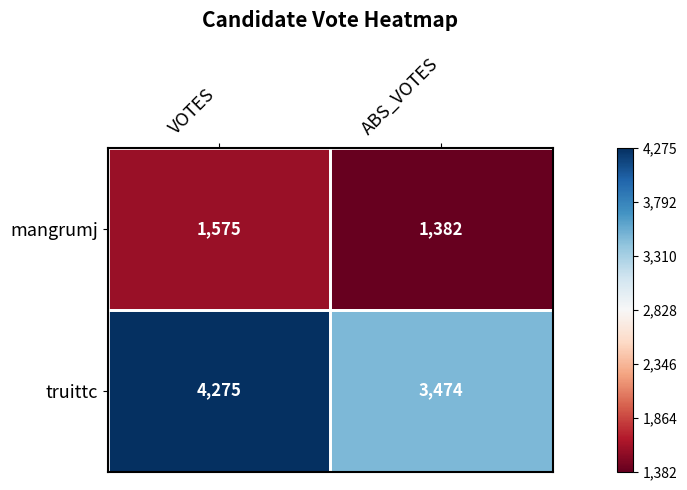

Rank the series at ABS_VOTES from highest to lowest value.

truittc, mangrumj